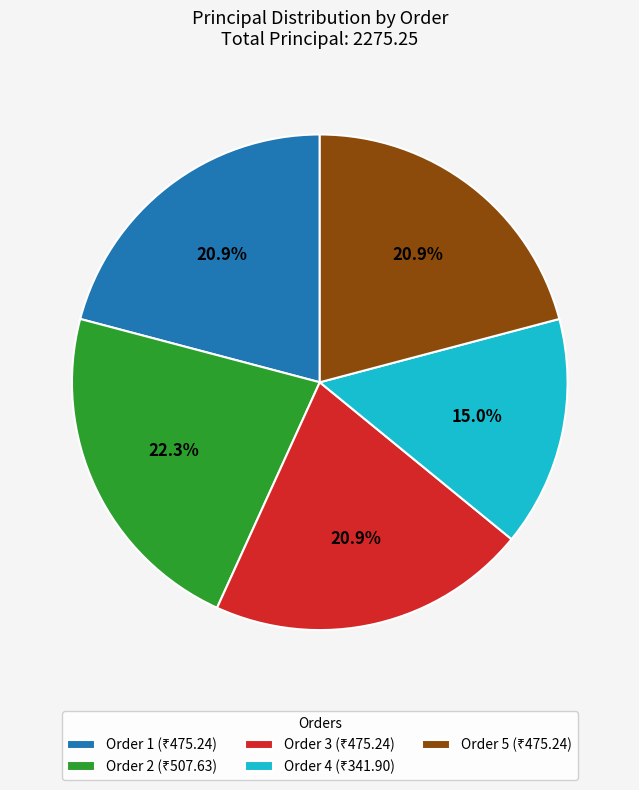

Does Order 5 account for over 50% of the chart?

No